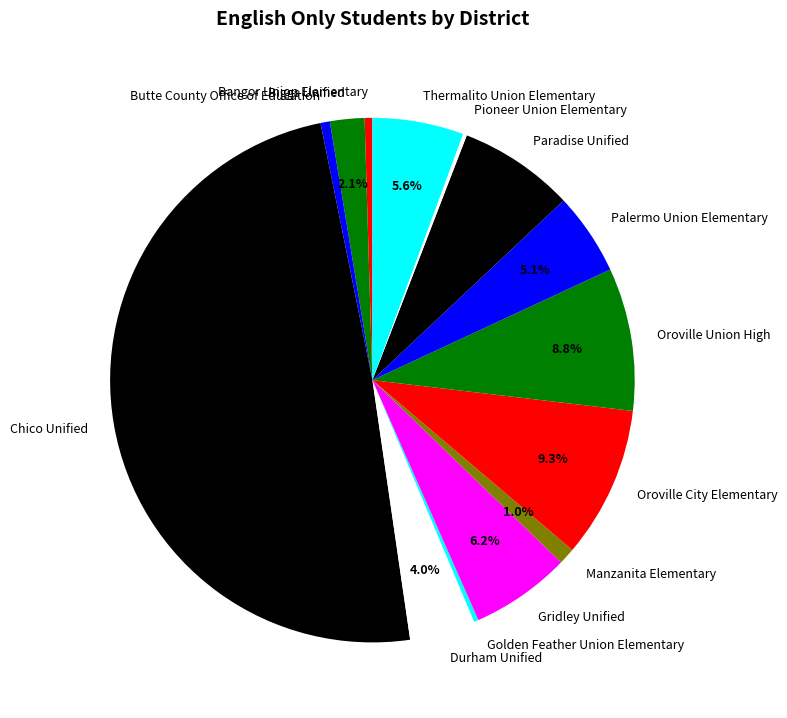

What is the ratio of the value at Bangor Union Elementary to the value at Butte County Office of Education?

0.8